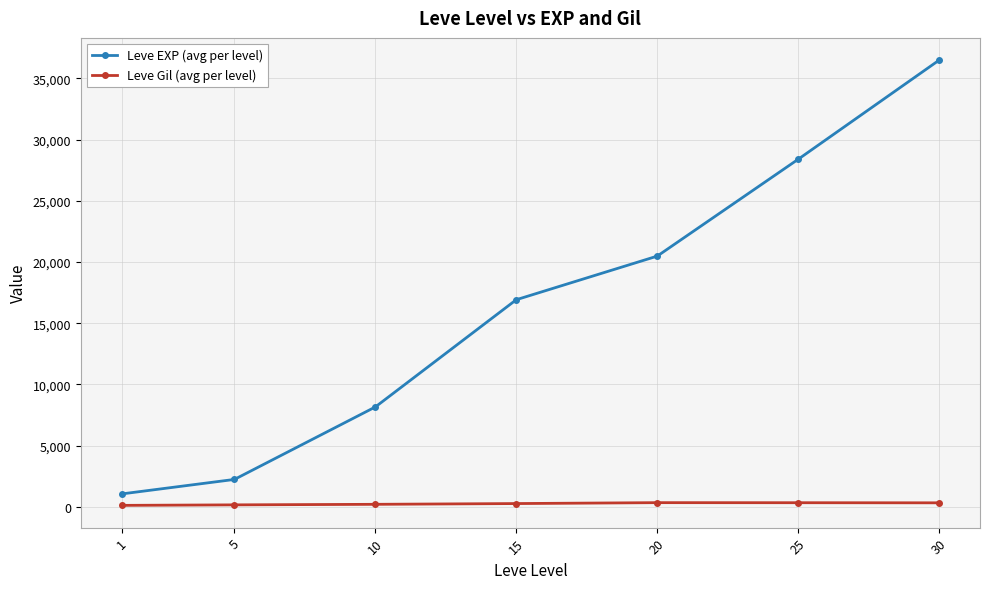

True or false: Leve EXP (avg per level) and Leve Gil (avg per level) intersect in this chart.

False